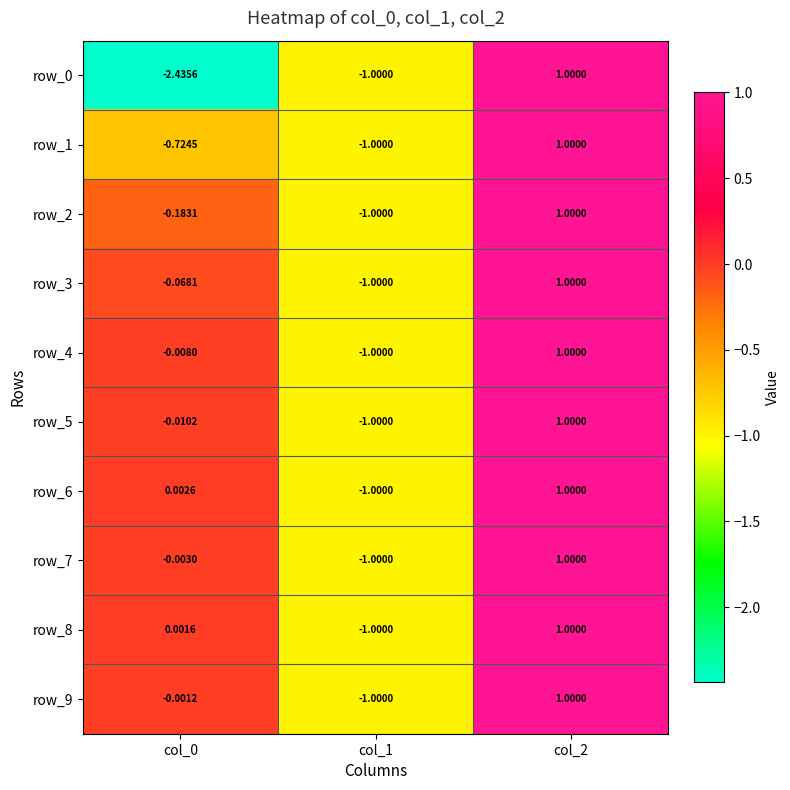

How many distinct data groups are displayed?

10